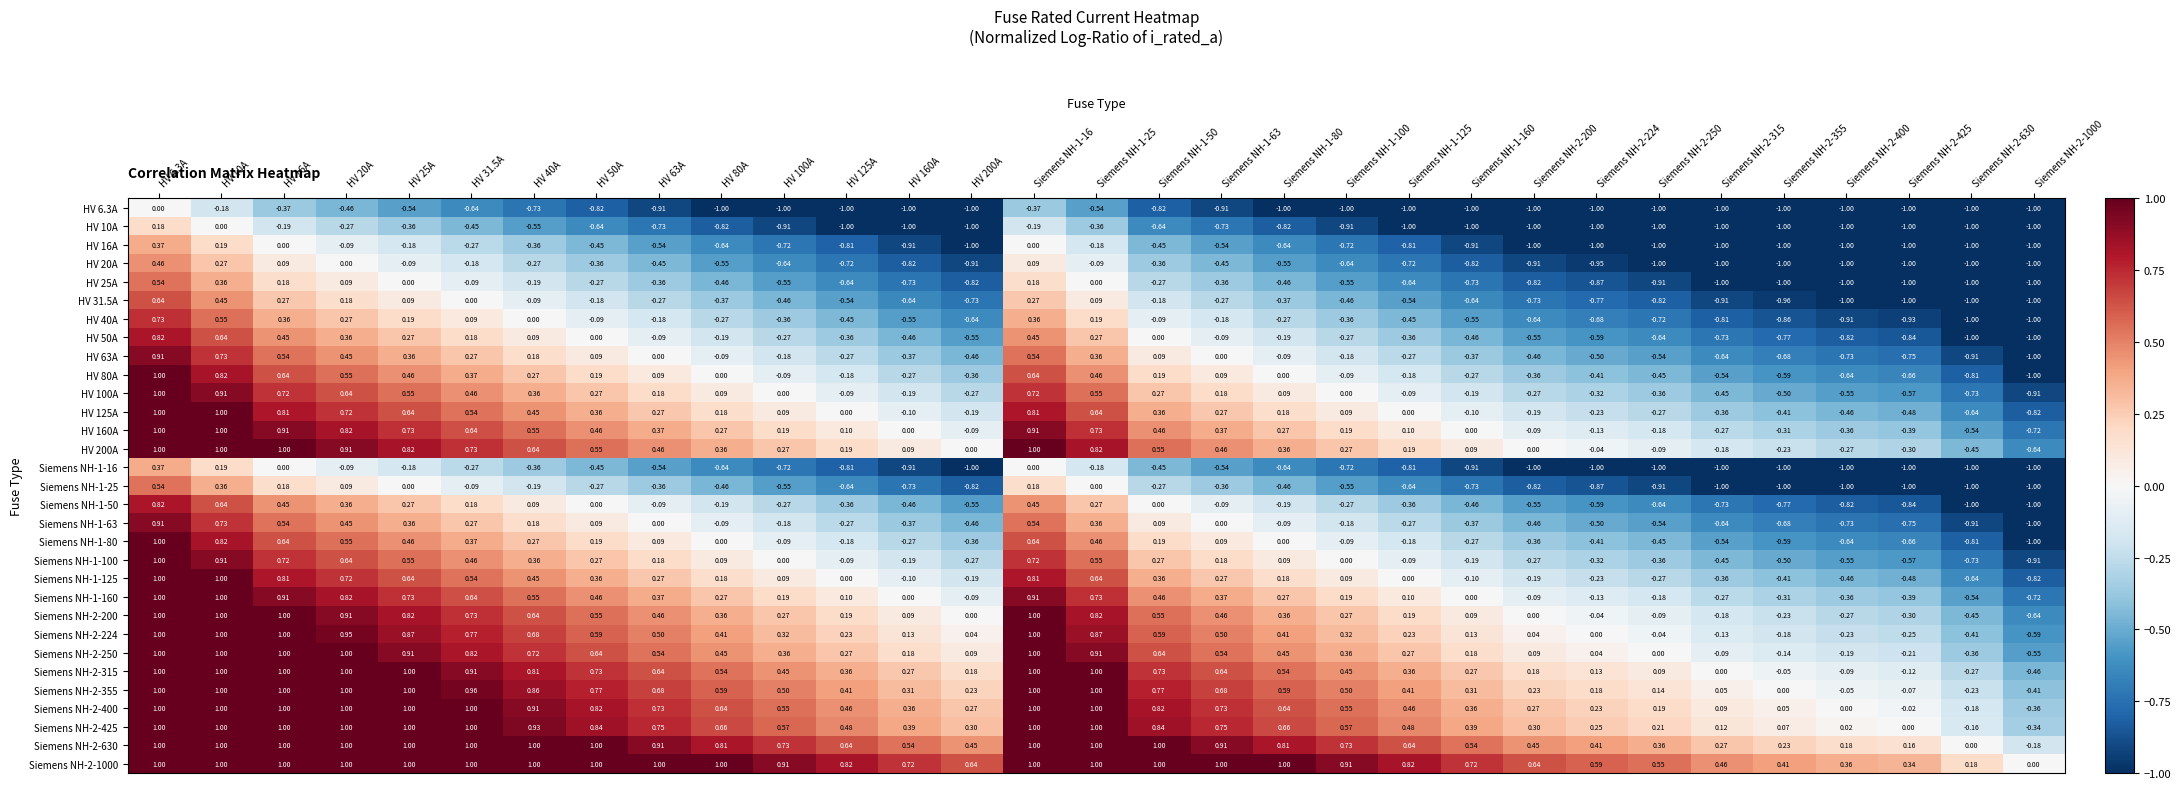

Is the value of Siemens NH-2-425 at HV 20A greater than the value of Siemens NH-1-100 at HV 20A?

Yes